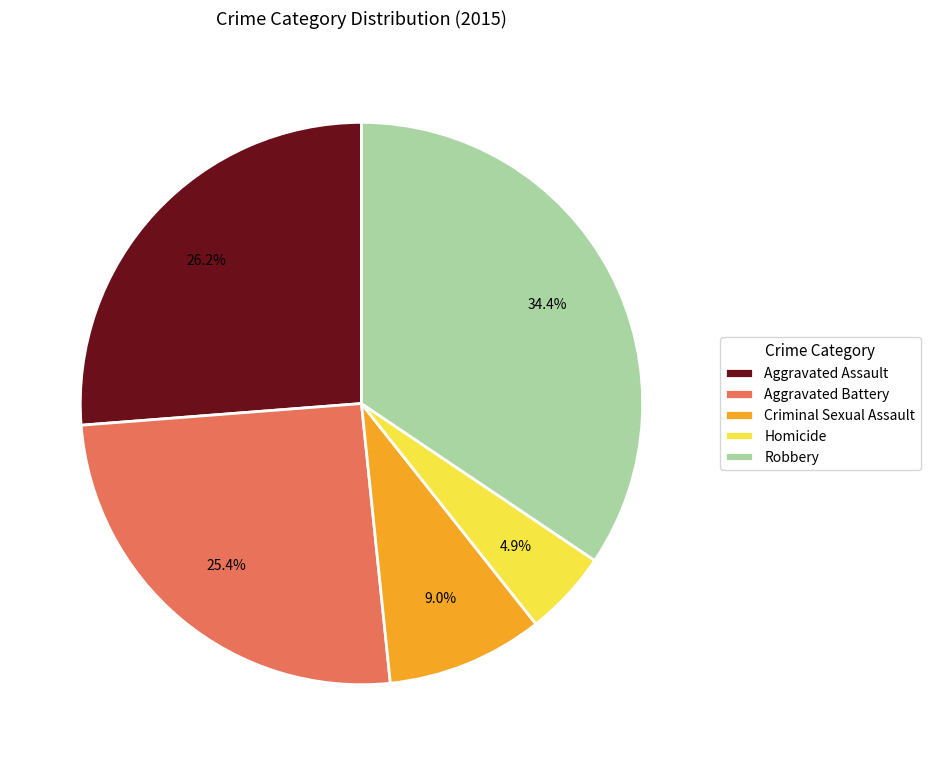

Do Aggravated Battery and Criminal Sexual Assault together represent more than half of the pie?

No